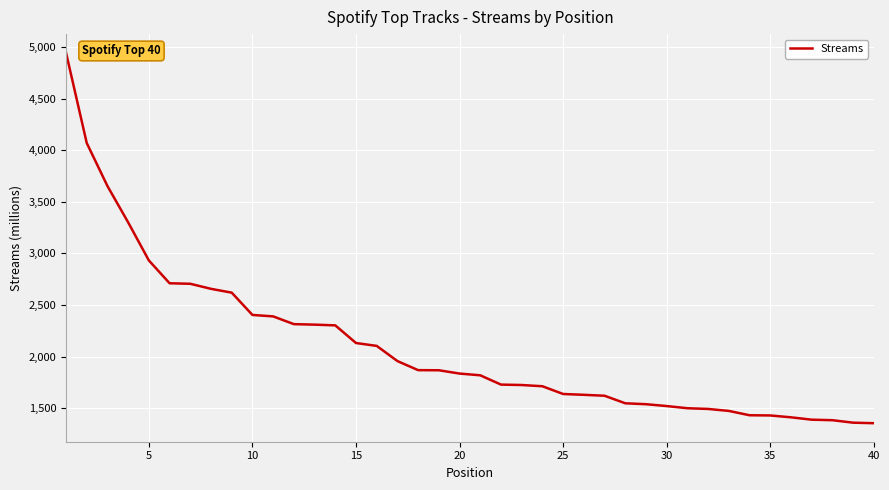

What is the maximum value shown in the chart?

4946